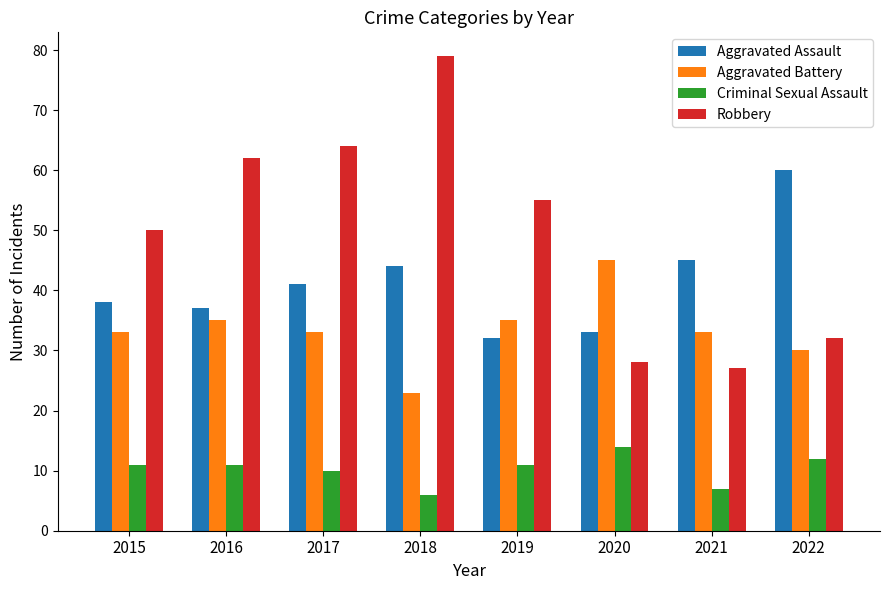

Read the Robbery value at 2016, to the nearest 10.

60